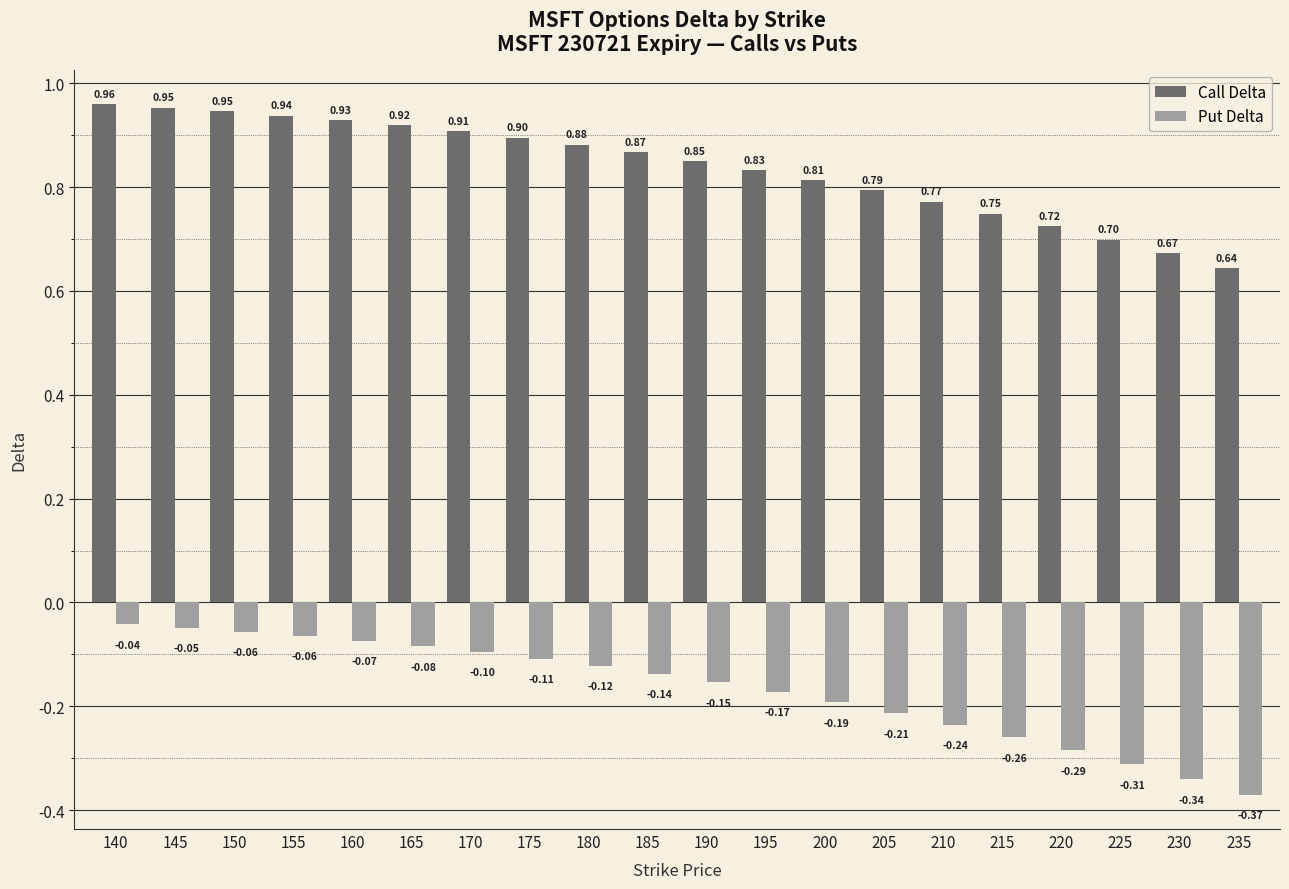

Which series has the widest spread of values?

Put Delta